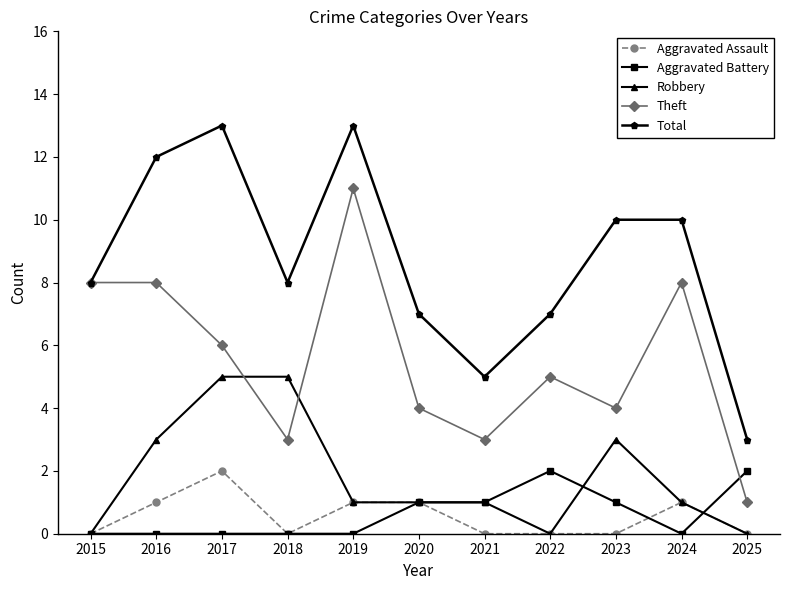

True or false: Theft has a value of 2 at 2020.

False